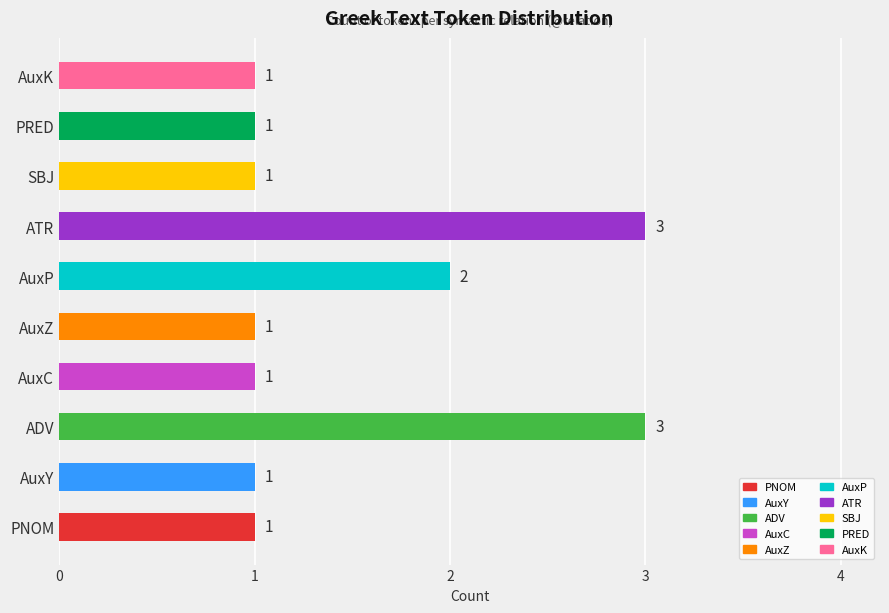

Where is the data nearest to the value 2?

AuxP